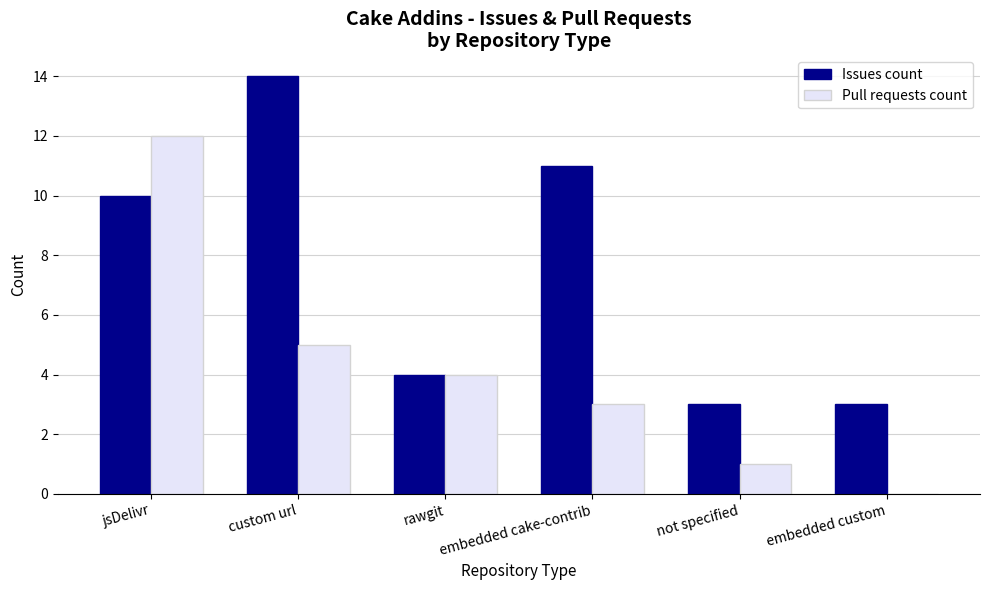

At which category does the chart reach its peak across all series?

custom url